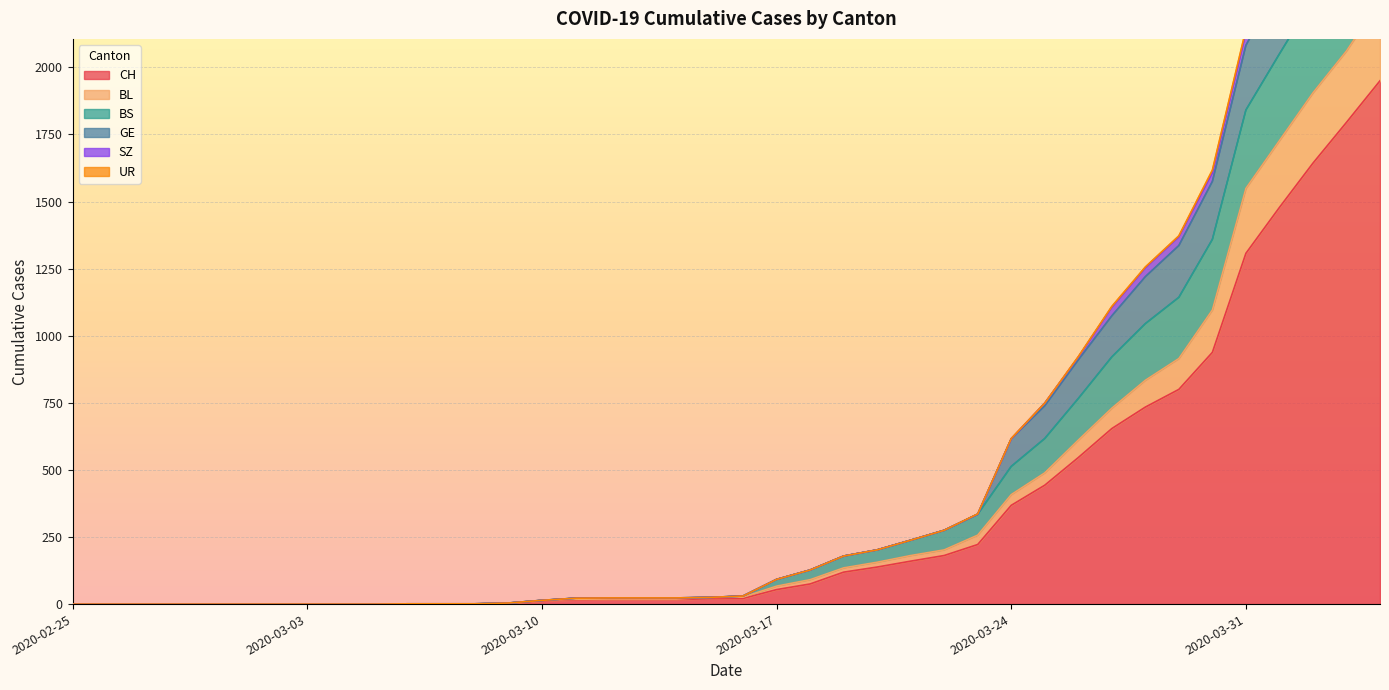

True or false: BS and GE intersect in this chart.

False